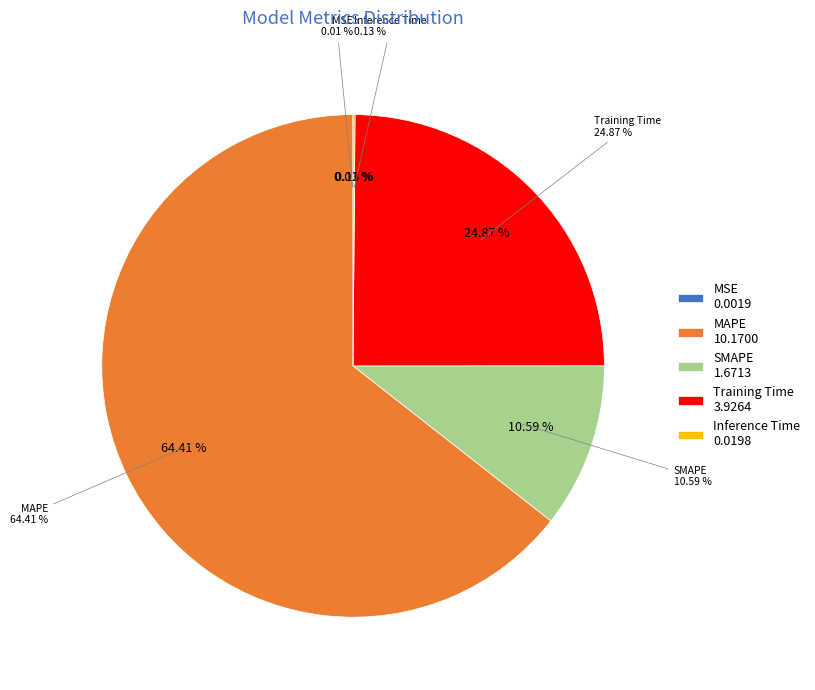

To the nearest percent, what is the combined percentage of Training Time and Inference Time?

25%